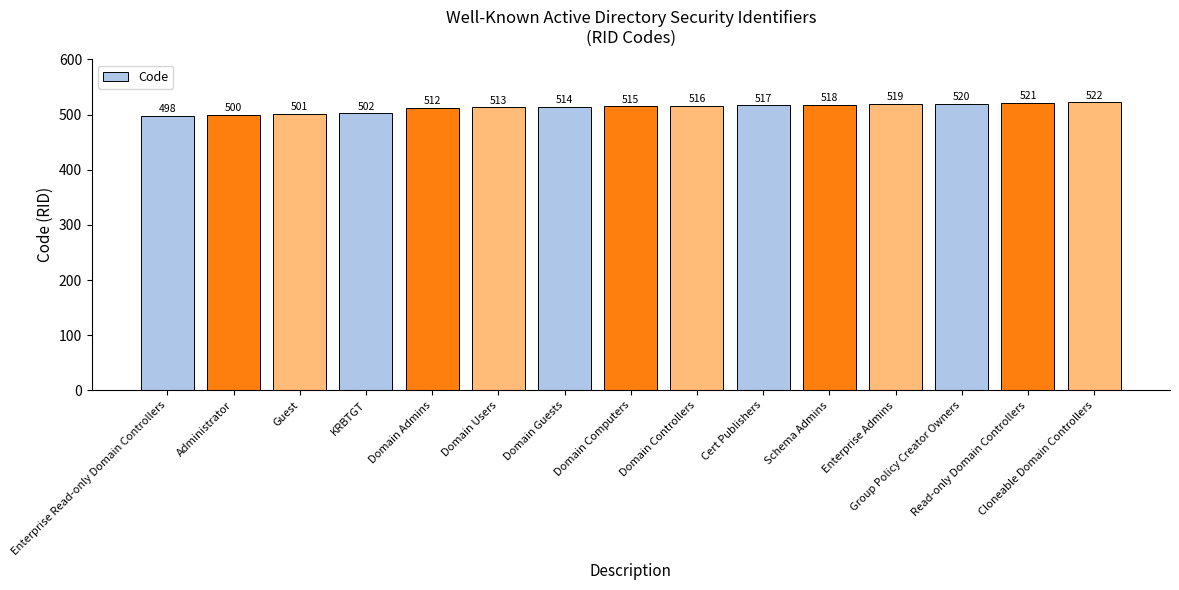

List the labels in order of value, largest first.

Cloneable Domain Controllers, Read-only Domain Controllers, Group Policy Creator Owners, Enterprise Admins, Schema Admins, Cert Publishers, Domain Controllers, Domain Computers, Domain Guests, Domain Users, Domain Admins, KRBTGT, Guest, Administrator, Enterprise Read-only Domain Controllers